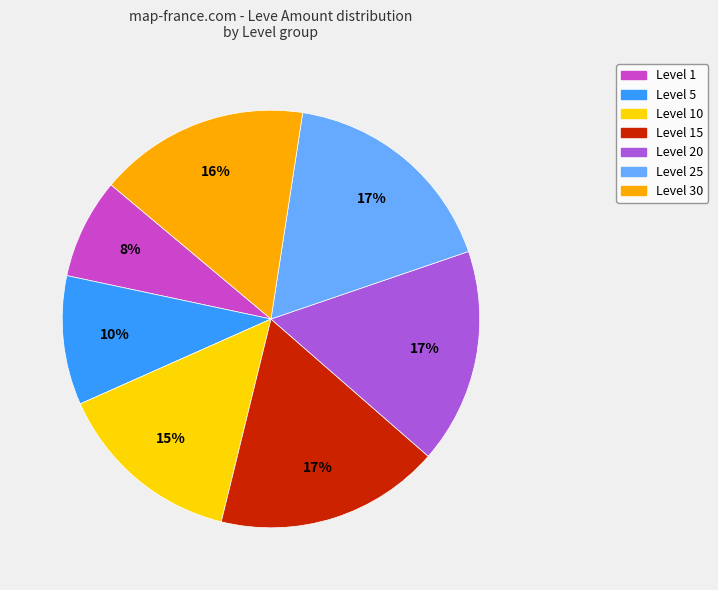

Is there a majority slice in this chart?

No